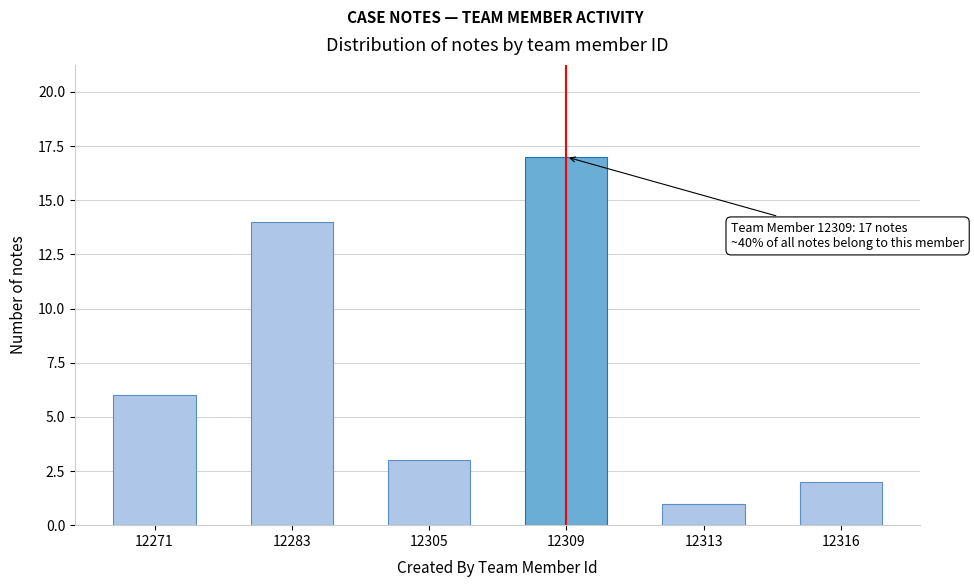

Reading left to right, list all the values displayed in this chart.

12271=6	12283=14	12305=3	12309=17	12313=1	12316=2